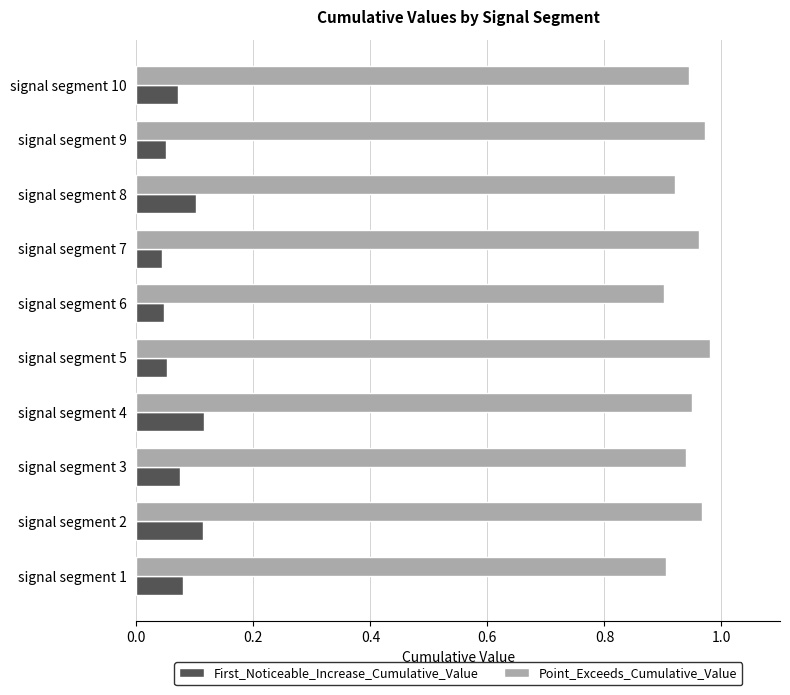

What is the sum of all First_Noticeable_Increase_Cumulative_Value values?

0.8